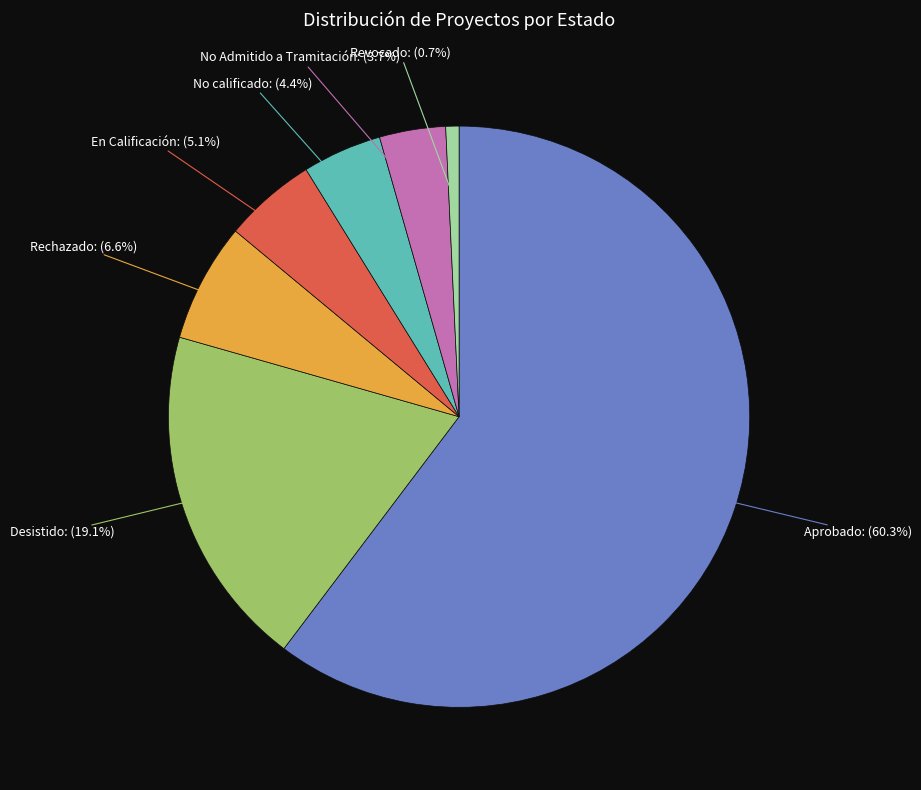

Is there a majority slice in this chart?

Yes